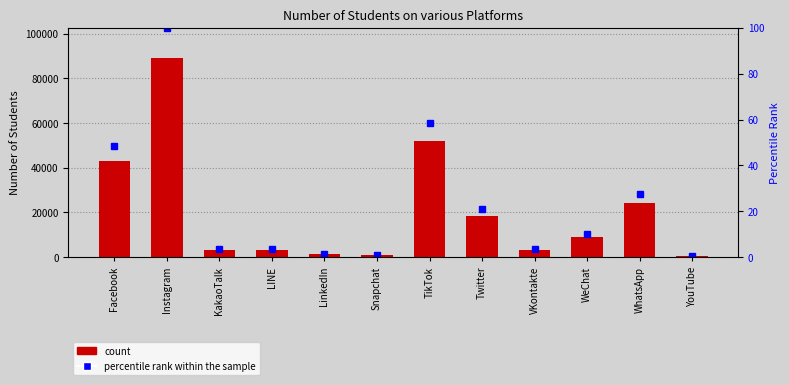

Which series has the largest range (max minus min)?

Sum of Student_ID